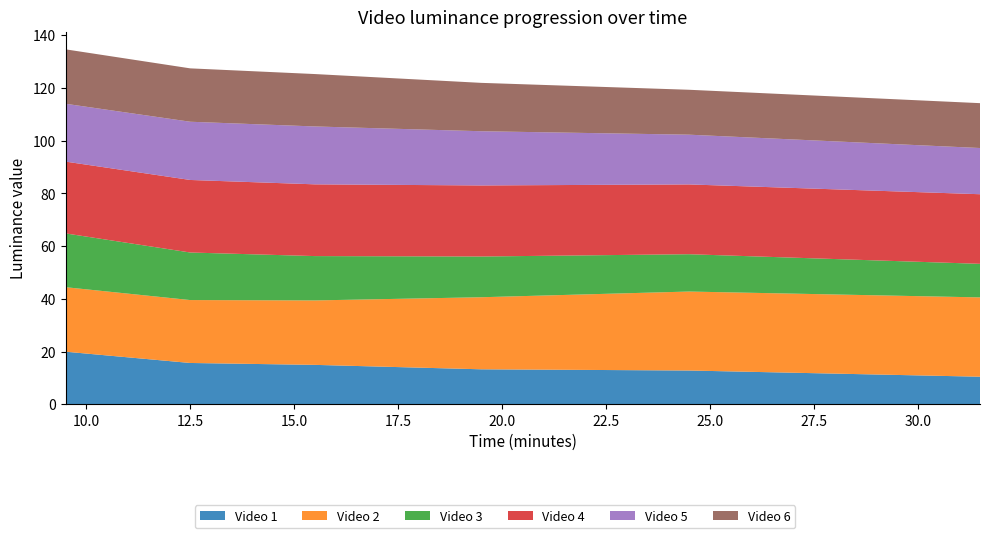

Reading left to right, list all the values displayed in this chart.

Video 1: 19.9	15.7	14.9	13.3	12.8	10.4
Video 2: 24.5	23.9	24.4	27.3	30.0	30.1
Video 3: 20.4	18.0	16.8	15.4	14.2	12.7
Video 4: 27.2	27.5	27.2	27.0	26.5	26.4
Video 5: 21.9	22.1	22.0	20.6	18.9	17.5
Video 6: 20.6	20.2	19.9	18.4	17.0	17.0